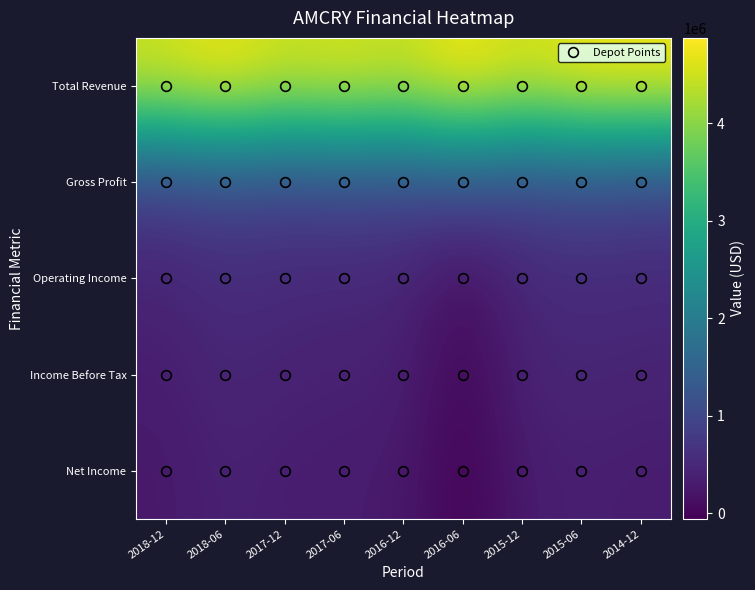

Reading left to right, list all the values displayed in this chart.

Total Revenue: 2018-12=4551800	2018-06=4816900	2017-12=4502200	2017-06=4633700	2016-12=4467300	2016-06=4873600	2015-12=4547700	2015-06=4802800	2014-12=4809000
Gross Profit: 2018-12=849200	2018-06=961900	2017-12=894900	2017-06=982100	2016-12=929700	2016-06=1080300	2015-12=914500	2015-06=1014700	2014-12=917500
Operating Income: 2018-12=435800	2018-06=571700	2017-12=513800	2017-06=484400	2016-12=468300	2016-06=86700	2015-12=489000	2015-06=546300	2014-12=518800
Income Before Tax: 2018-12=328100	2018-06=468600	2017-12=412100	2017-06=391200	2016-12=374500	2016-06=-1900	2015-12=410800	2015-06=468900	2014-12=427000
Net Income: 2018-12=267600	2018-06=394300	2017-12=329700	2017-06=310400	2016-12=286600	2016-06=-61400	2015-12=305500	2015-06=359000	2014-12=321300